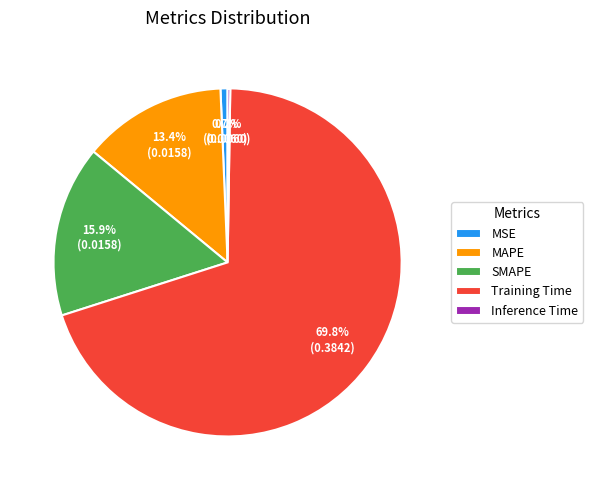

How much of the chart is everything except MSE?

99.3%